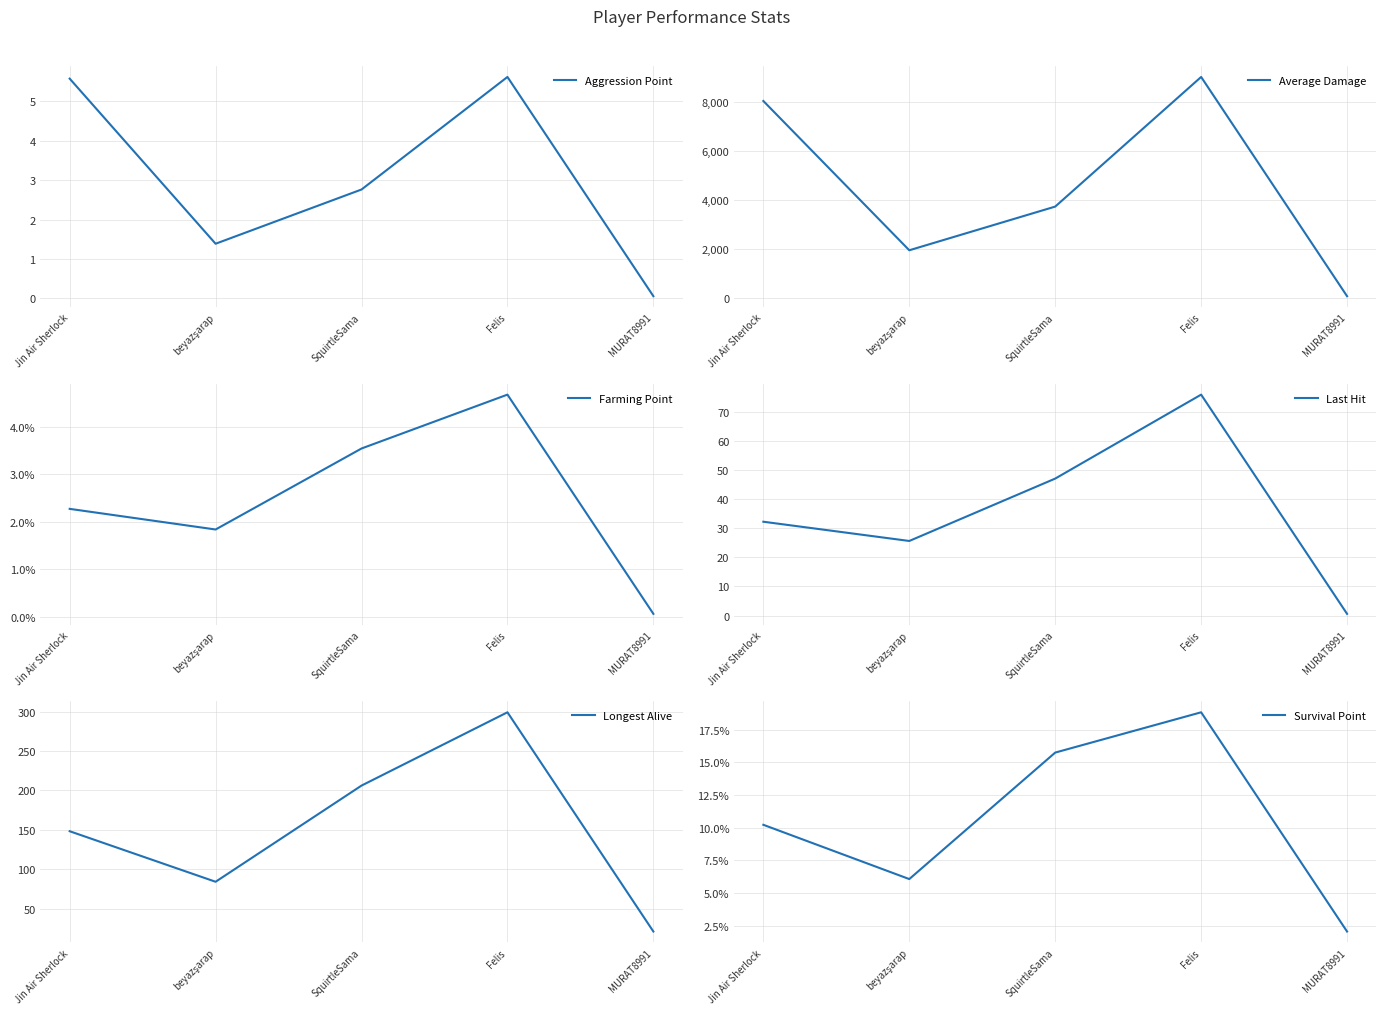

At MURAT8991, list the series in order from smallest to largest.

Farming Point, Survival Point, Aggression Point, Last Hit, Longest Alive, Average Damage